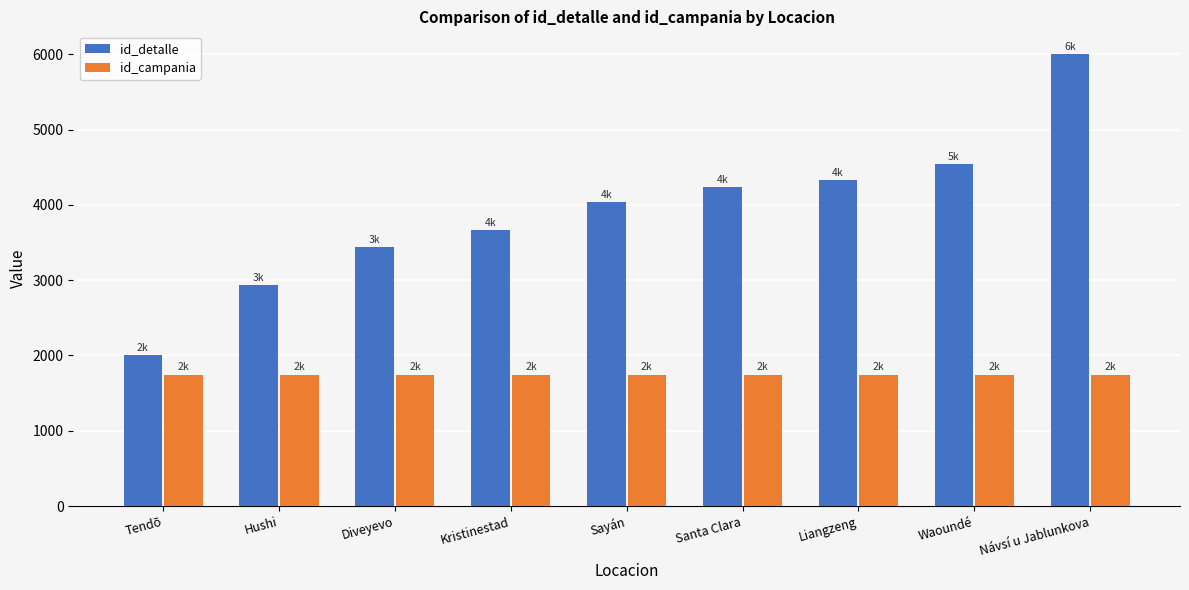

Rank the series by their average value, from lowest to highest.

id_campania, id_detalle